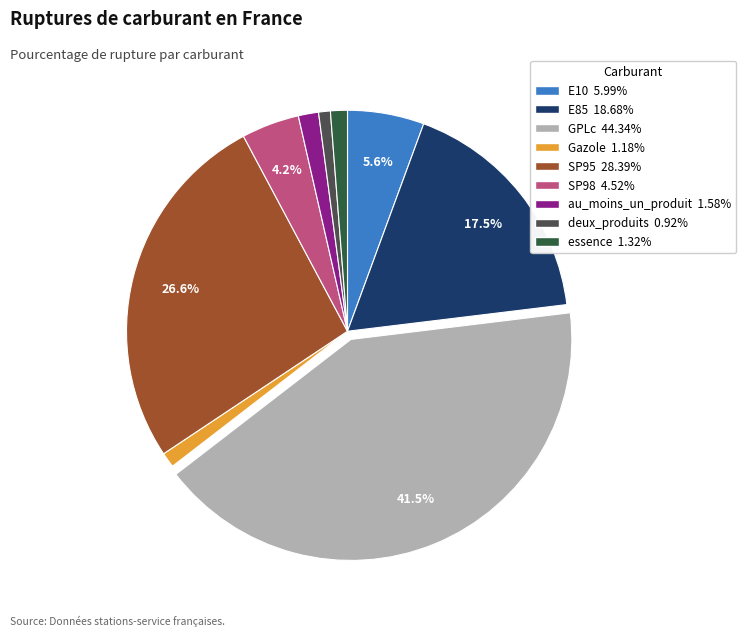

To the nearest percent, what portion does essence represent?

1%